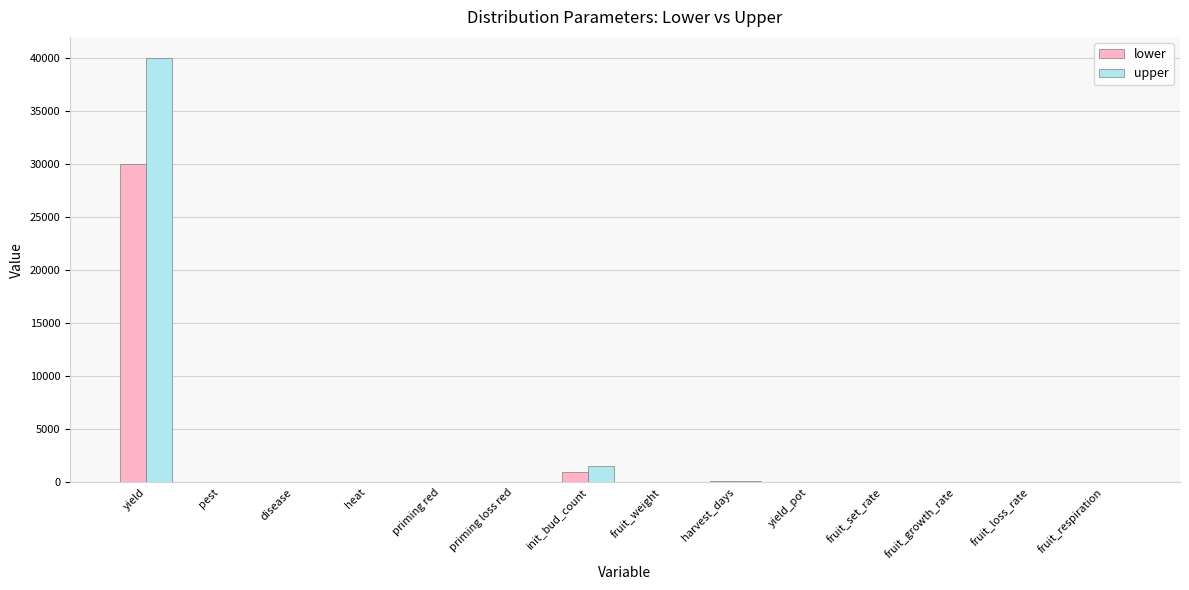

What is the sum of the lower values at yield and init_bud_count?

31000.0